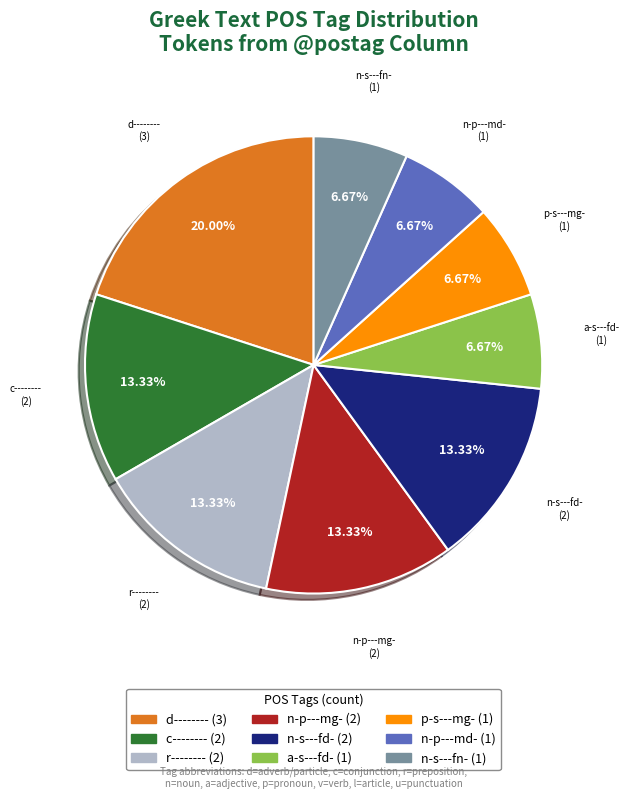

True or false: n-p---md- accounts for 7% of the total.

True